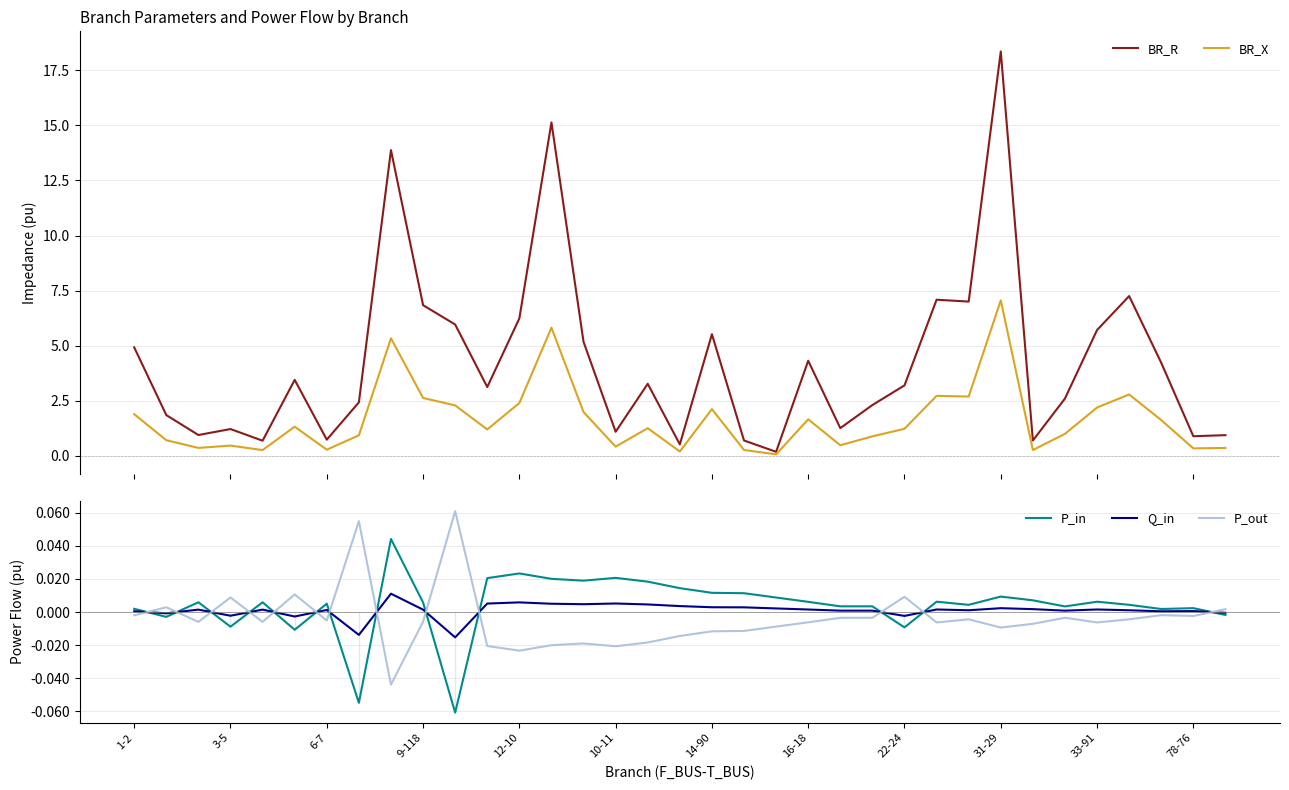

How many interior local peaks does the BR_X series have?

10